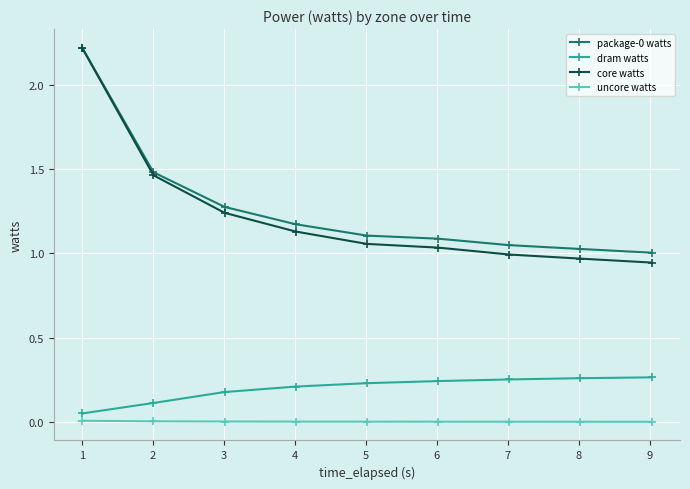

True or false: core watts has more than 2 interior local peaks.

False